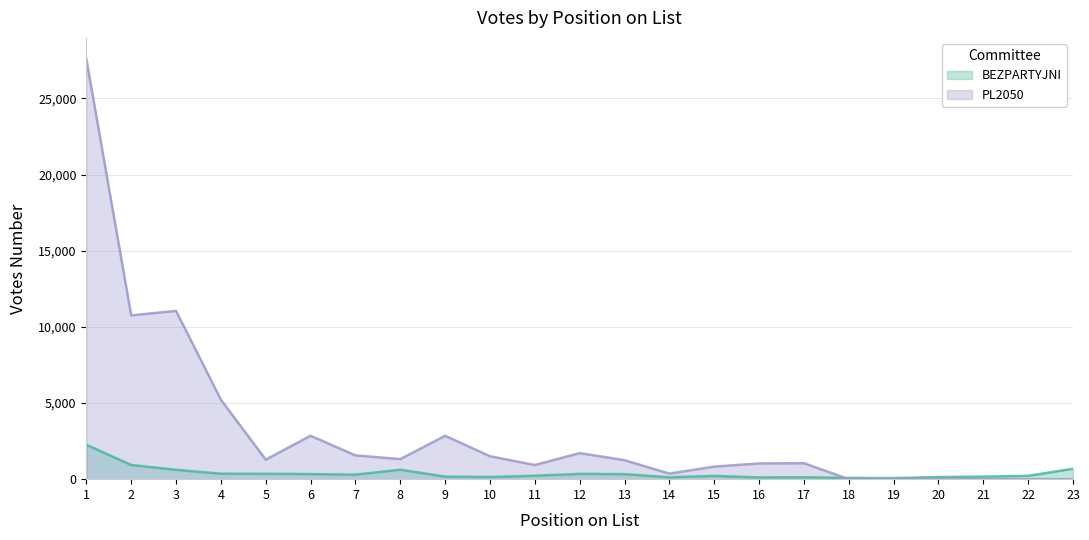

What is the spread (max minus min) of values at 20?

139